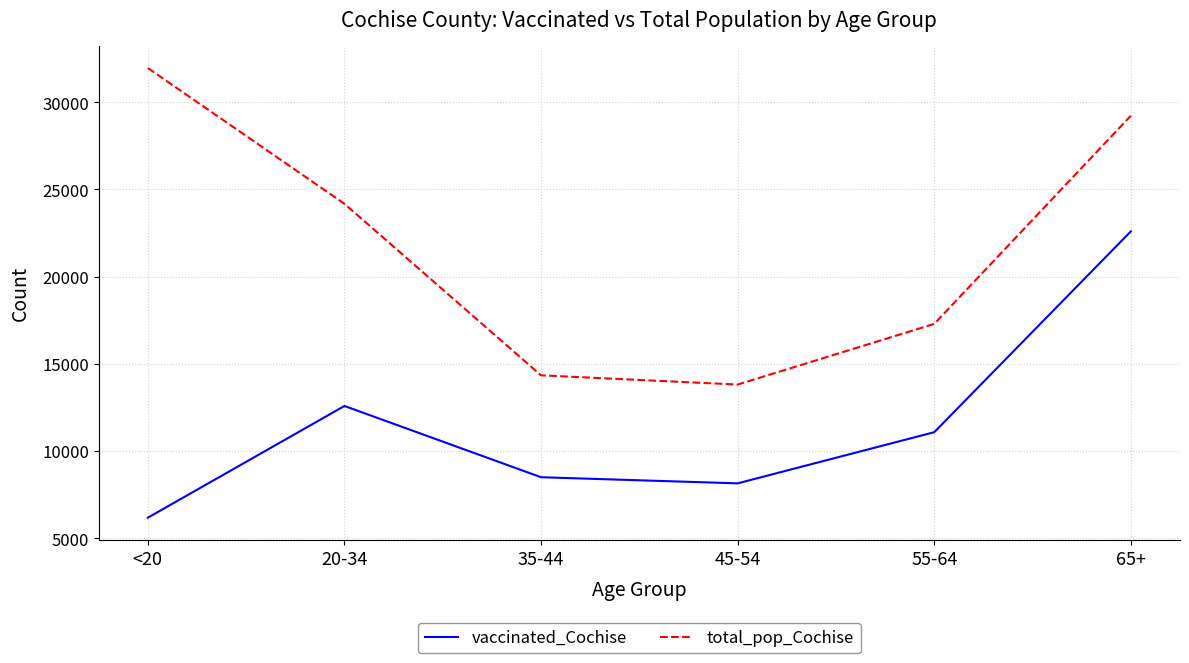

What is the approximate value of vaccinated_Cochise at 65+, to the nearest 10?

22600